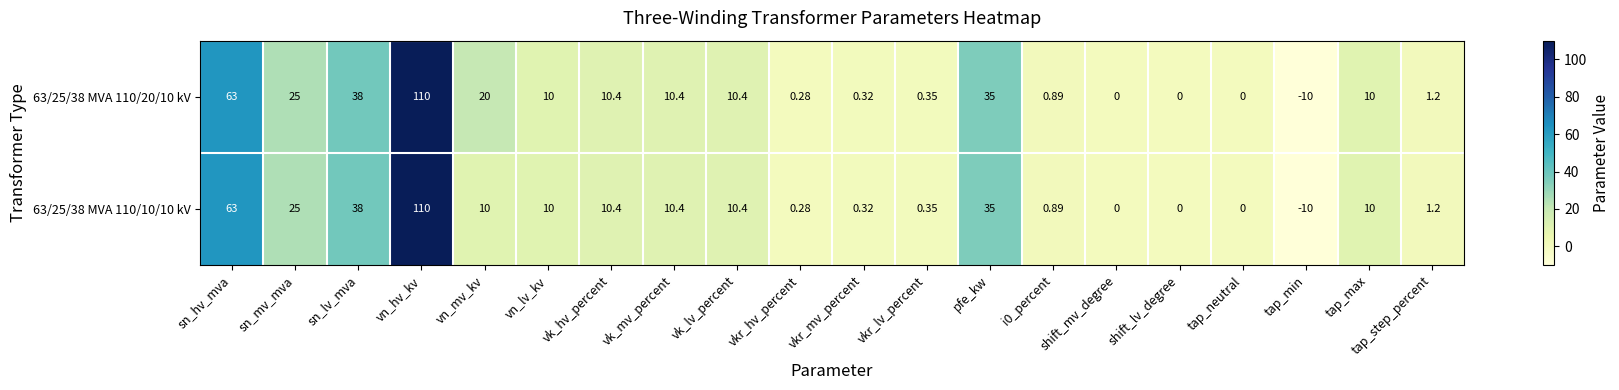

How many values in 63/25/38 MVA 110/10/10 kV are below zero?

1